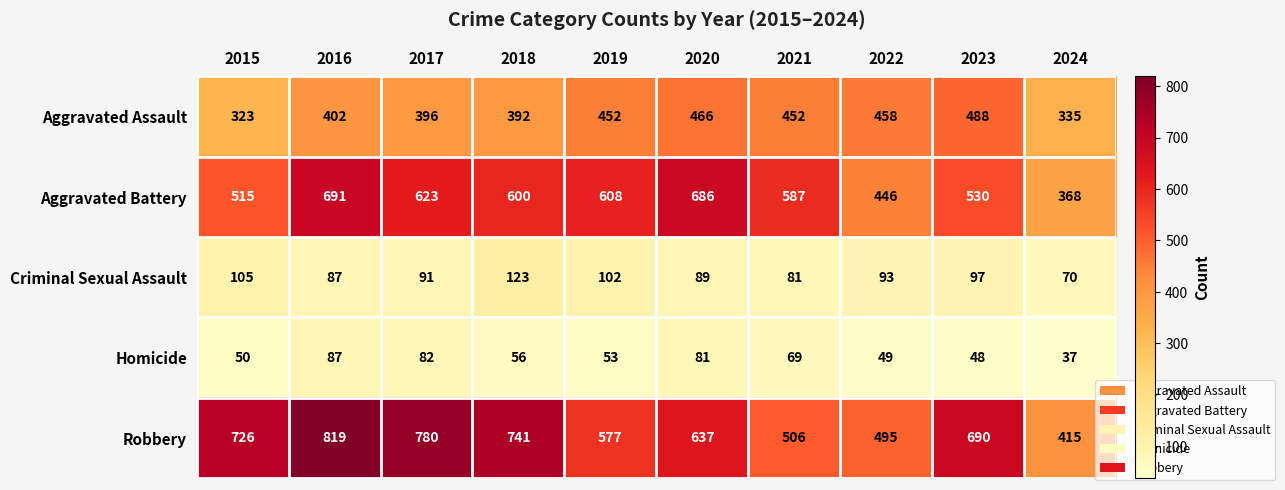

What is the spread (max minus min) of values at 2018?

685